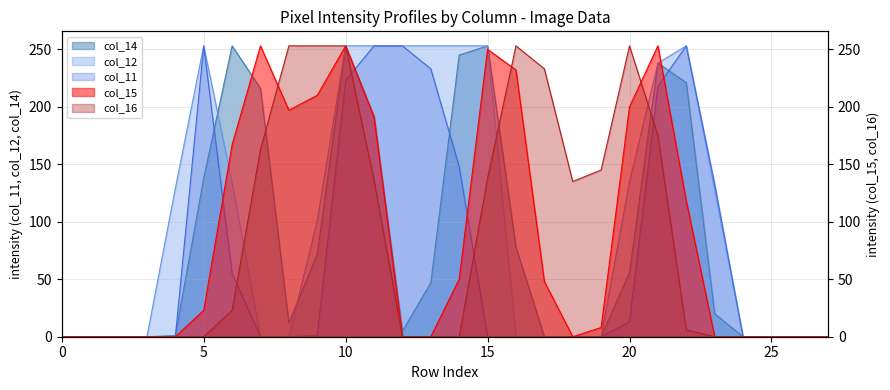

Between 22 and 23, which is larger?

22